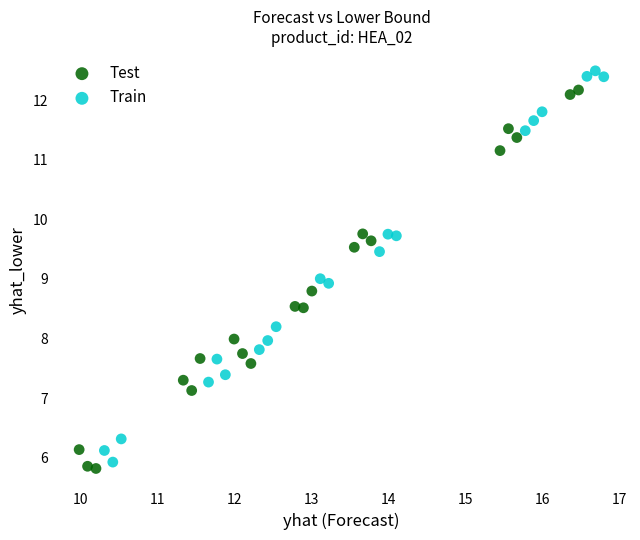

Which series has the largest Y range (max minus min)?

Train